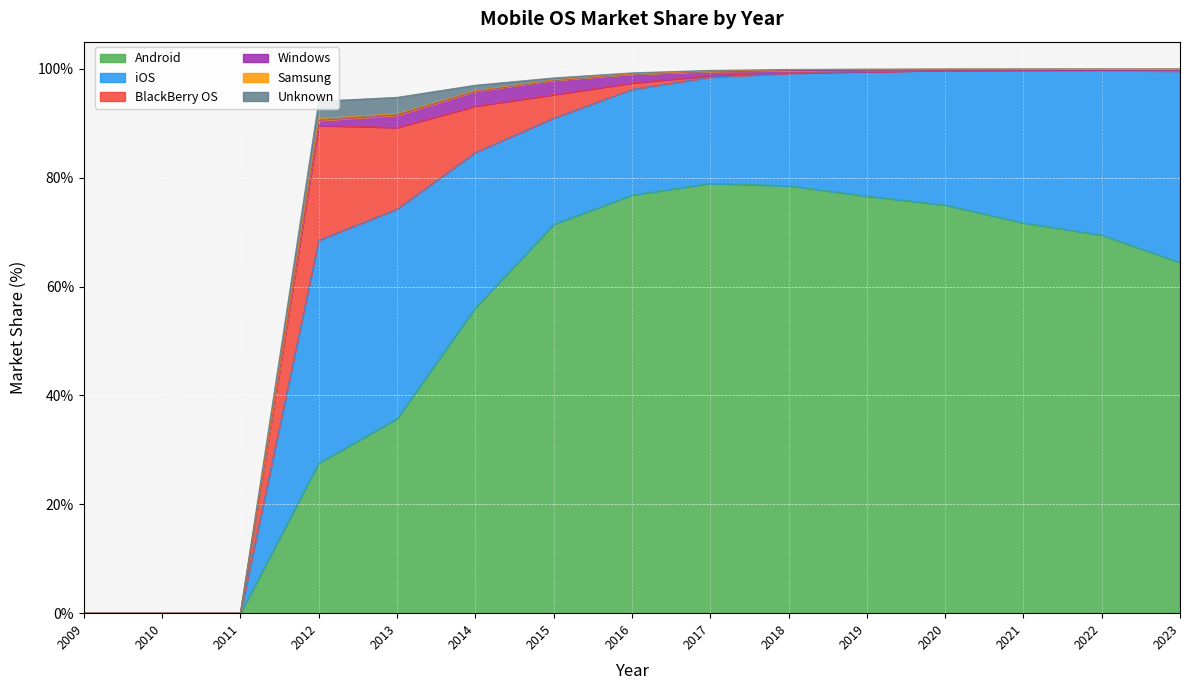

The Samsung series shows 0.1 at 2022. True or false?

False